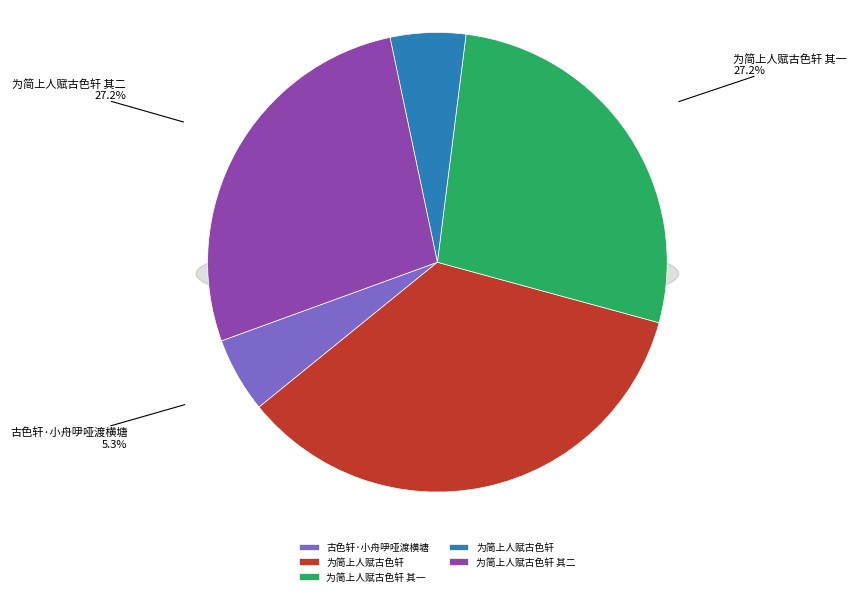

To the nearest percent, what is the difference between the largest and smallest slice percentages?

30%